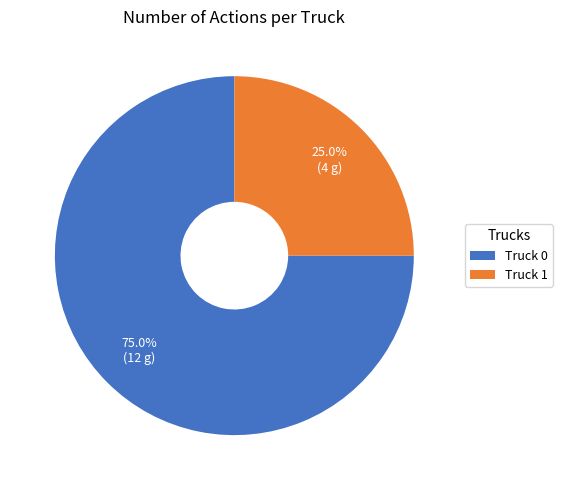

What is the ratio of the value at Truck 1 to the value at Truck 0?

0.3